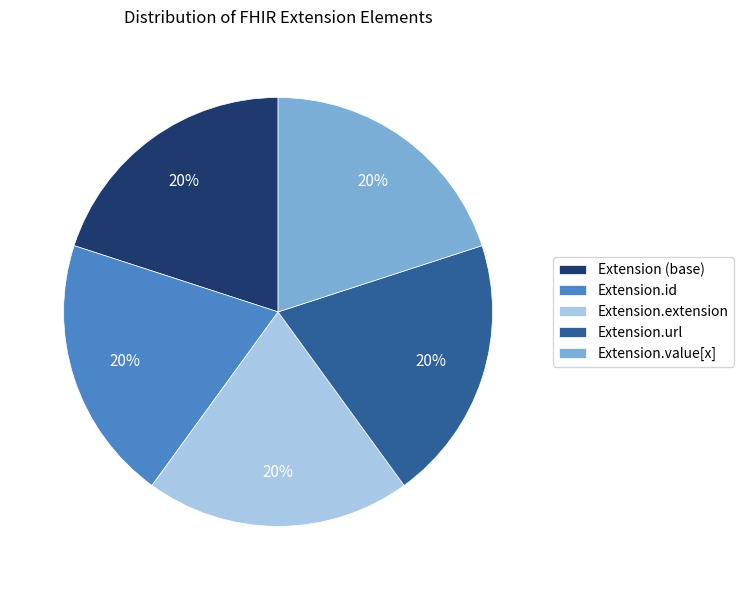

What is the ratio of the value at Extension (base) to the value at Extension.extension?

1.0